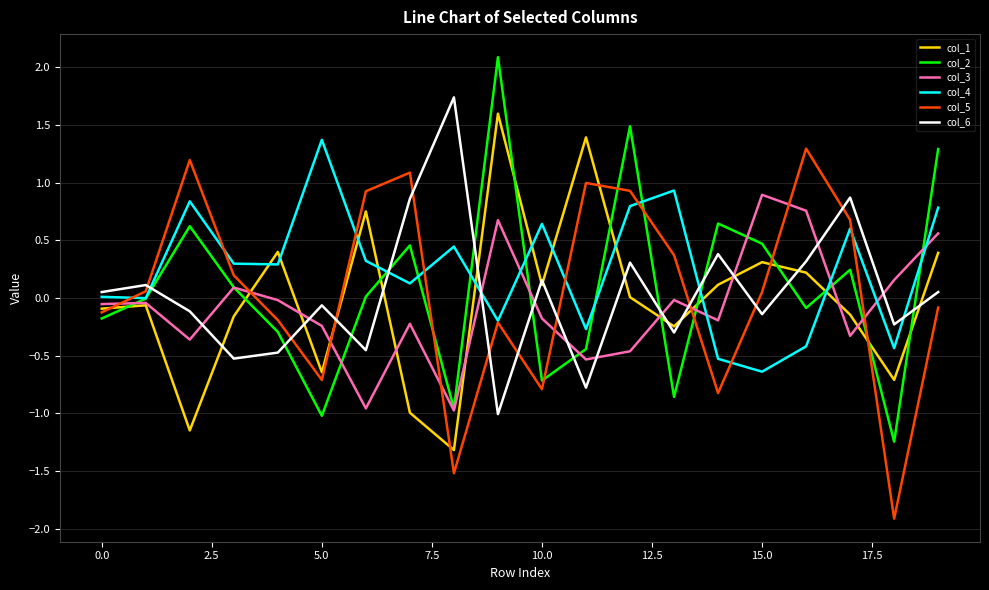

After their last crossing, which series has the higher values: col_6 or col_5?

col_6